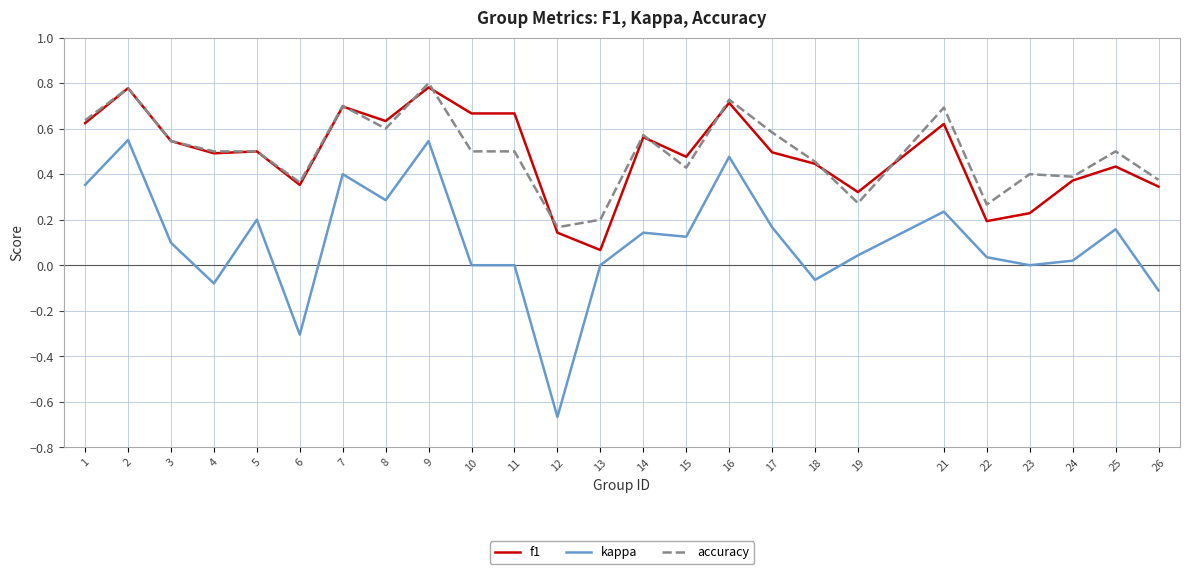

How many lines are shown in the chart?

3